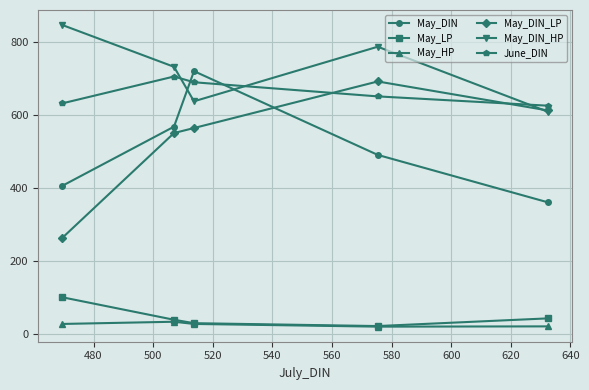

What is the difference between the maximum and second lowest values in the May_LP series?

70.9